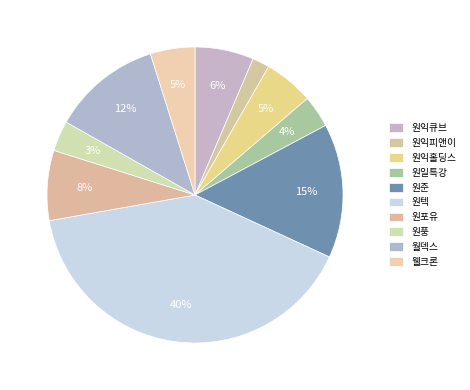

The 원풍 slice represents 3% of the pie. True or false?

True